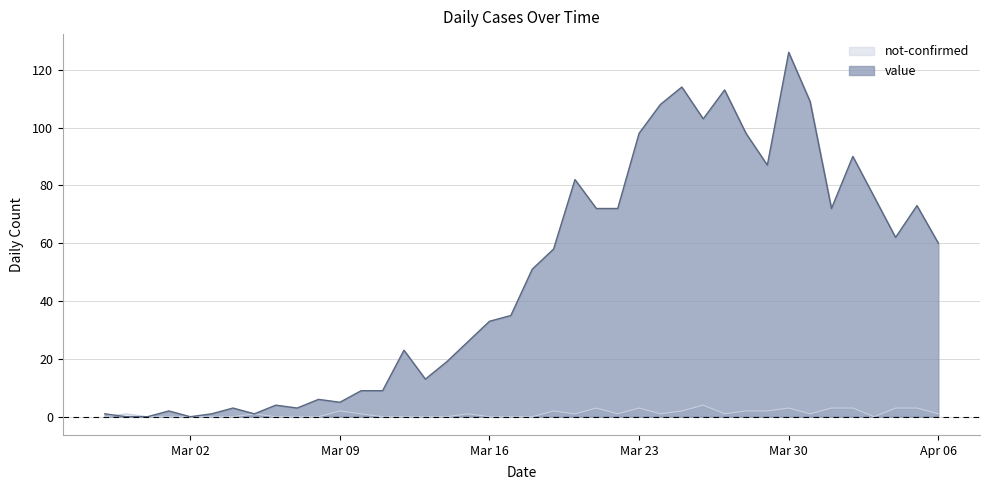

What position from the left is 2020-03-13?

16